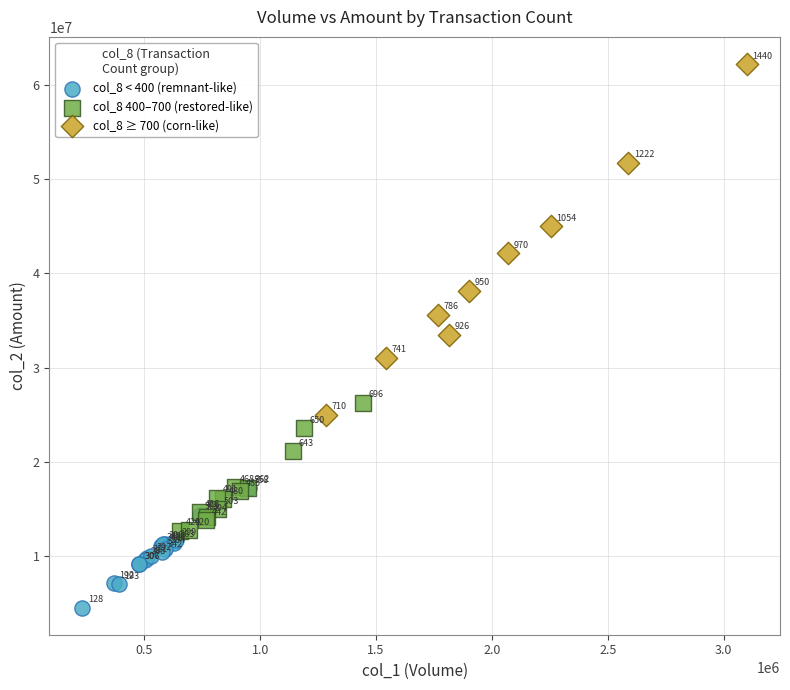

What are all the series names shown in the legend?

col_8 < 400 (remnant-like), col_8 400–700 (restored-like), col_8 ≥ 700 (corn-like)